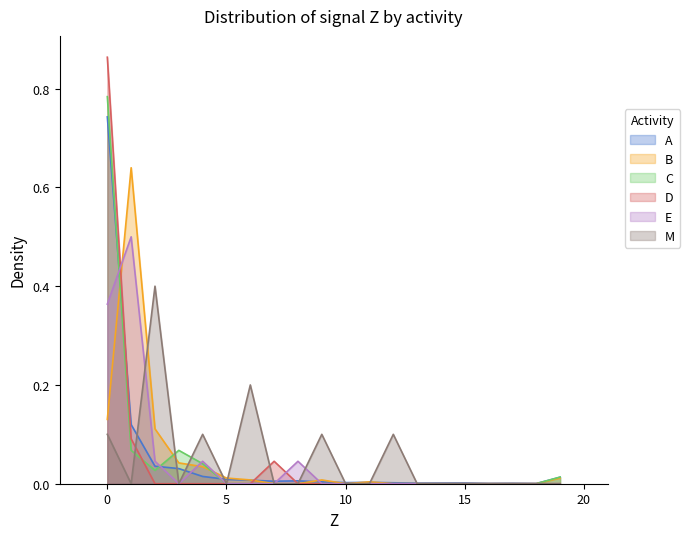

True or false: col_5 has a value of -0.2 at 14.

False